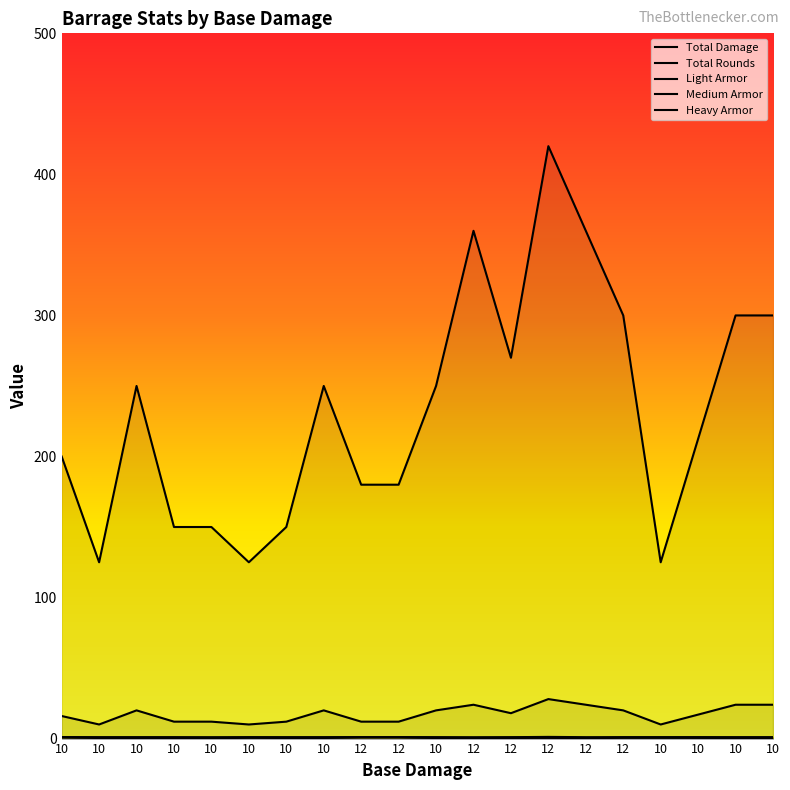

Rank the series at 10 from highest to lowest value.

Total Damage, Total Rounds, Light Armor, Medium Armor, Heavy Armor